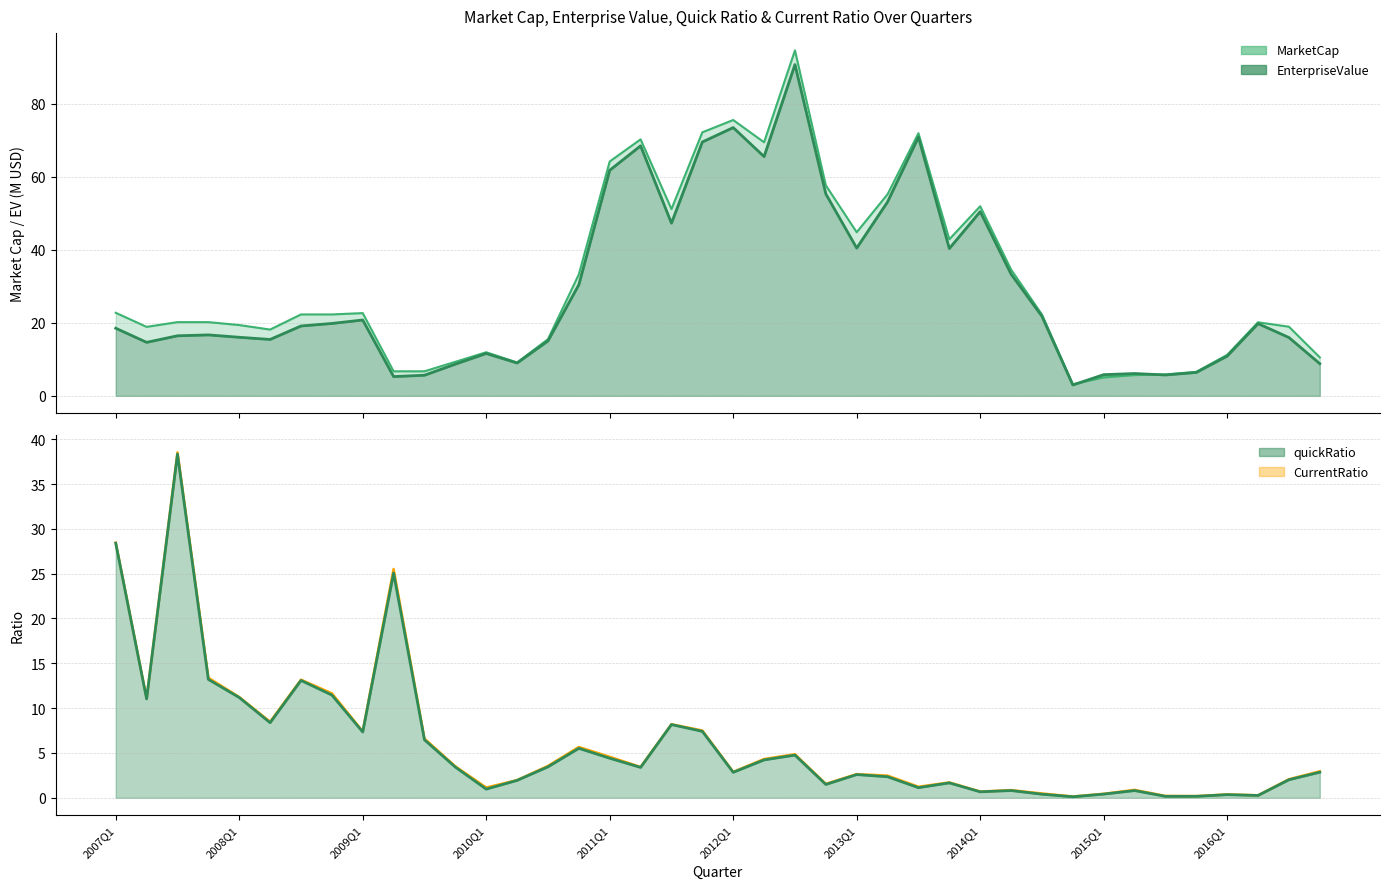

True or false: MarketCap has more than 1 interior local peaks.

True